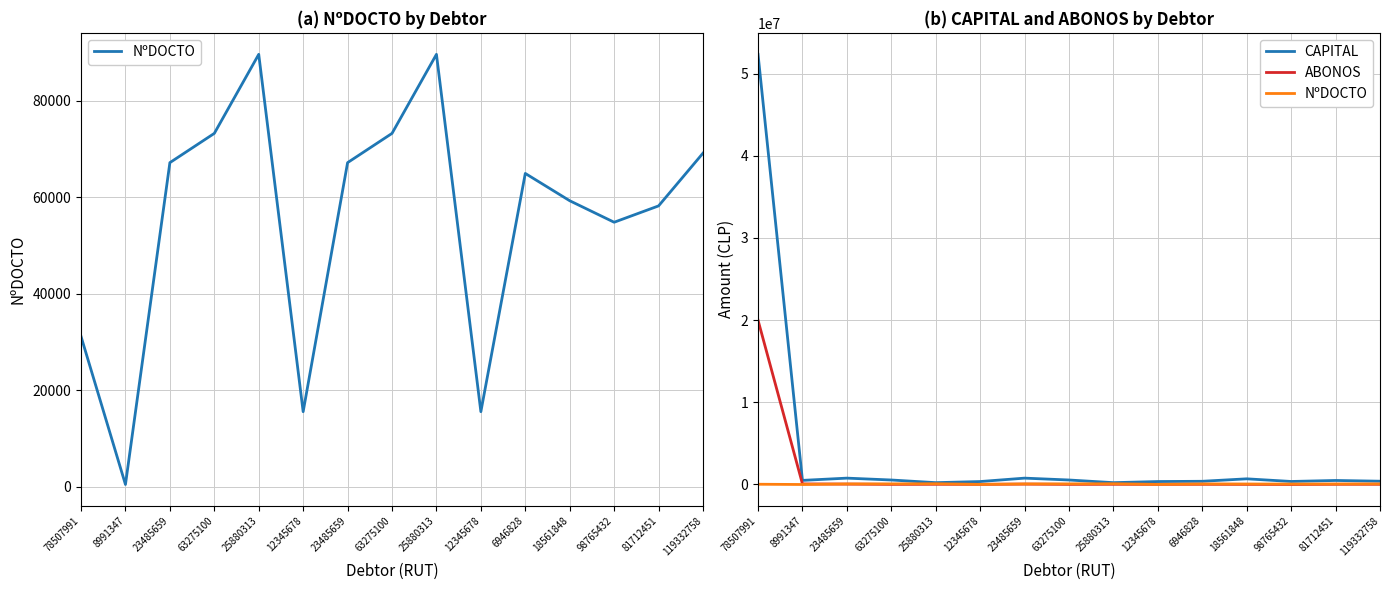

Reading left to right, transcribe all the data shown in this chart.

NºDOCTO: 31144	434	67185	73251	89642	15534	67185	73251	89642	15534	64945	59284	54823	58213	69152
CAPITAL: 52345200	500000	774622	547278	223767	359860	774622	547278	223767	359860	391401	690412	368971	490835	400291
ABONOS: 20000000	70000	49404	16540	27410	18529	49404	16540	27410	18529	24875	16701	5085	28043	28492